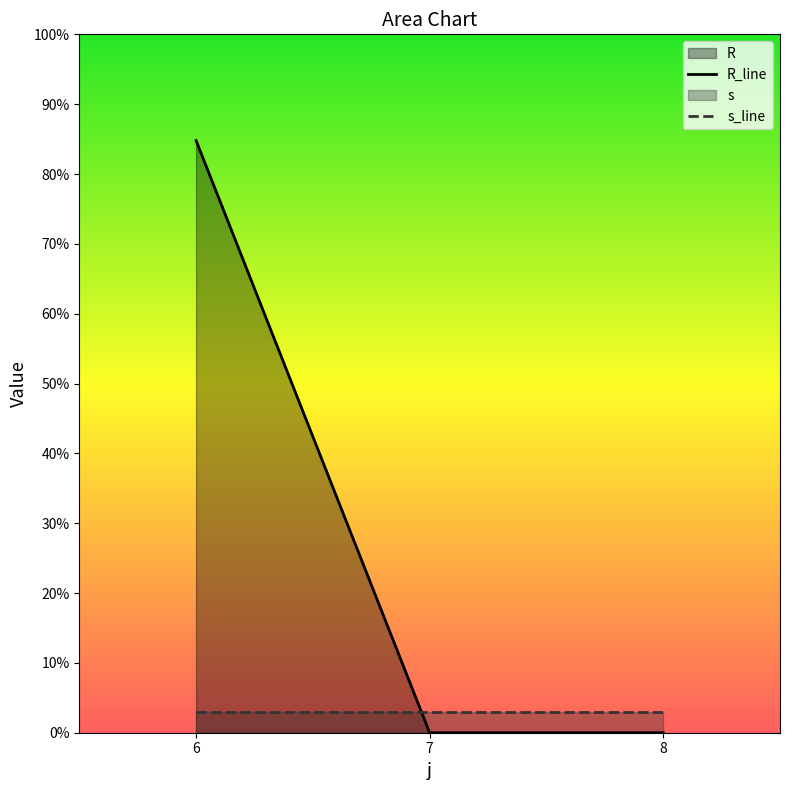

What is the maximum value for R_line?

84.8